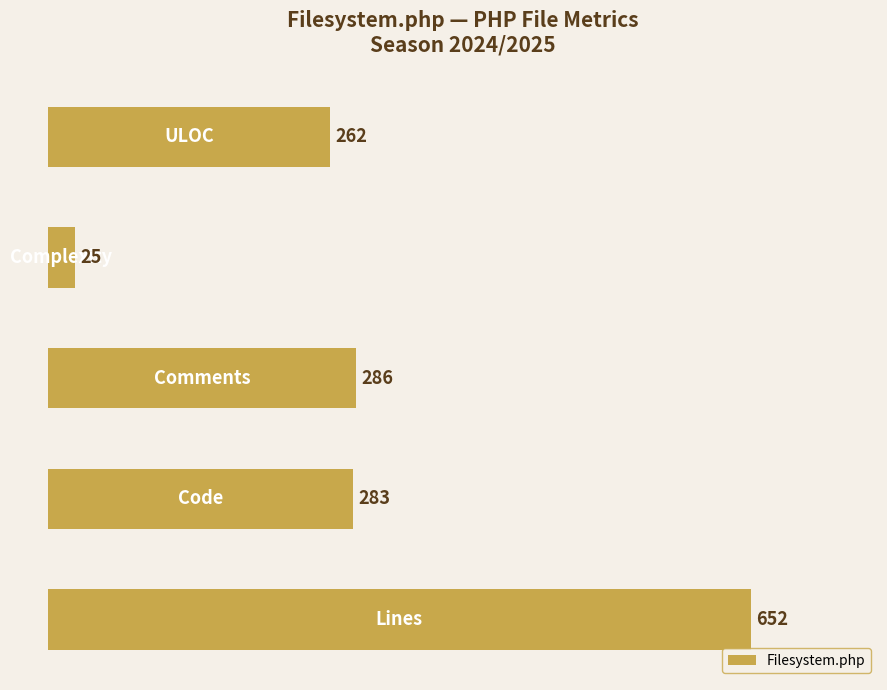

Reading top to bottom, extract all data points from this chart.

262	25	286	283	652